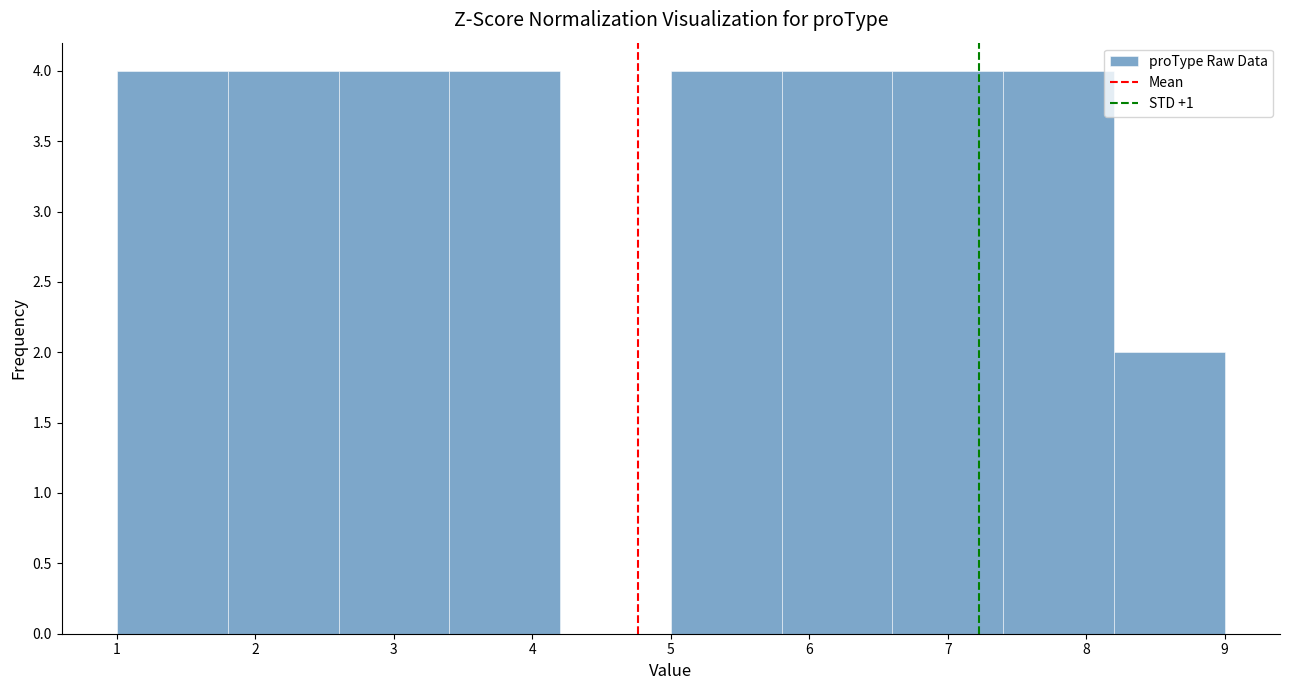

Reading left to right, transcribe this chart: for each bar, give the range it covers on the x-axis and its height. The values are not printed on the chart, so give them approximately, as read against the axis.

1.0 to 1.8: 4
1.8 to 2.6: 4
2.6 to 3.4: 4
3.4 to 4.2: 4
4.2 to 5.0: 0
5.0 to 5.8: 4
5.8 to 6.6: 4
6.6 to 7.4: 4
7.4 to 8.2: 4
8.2 to 9.0: 2